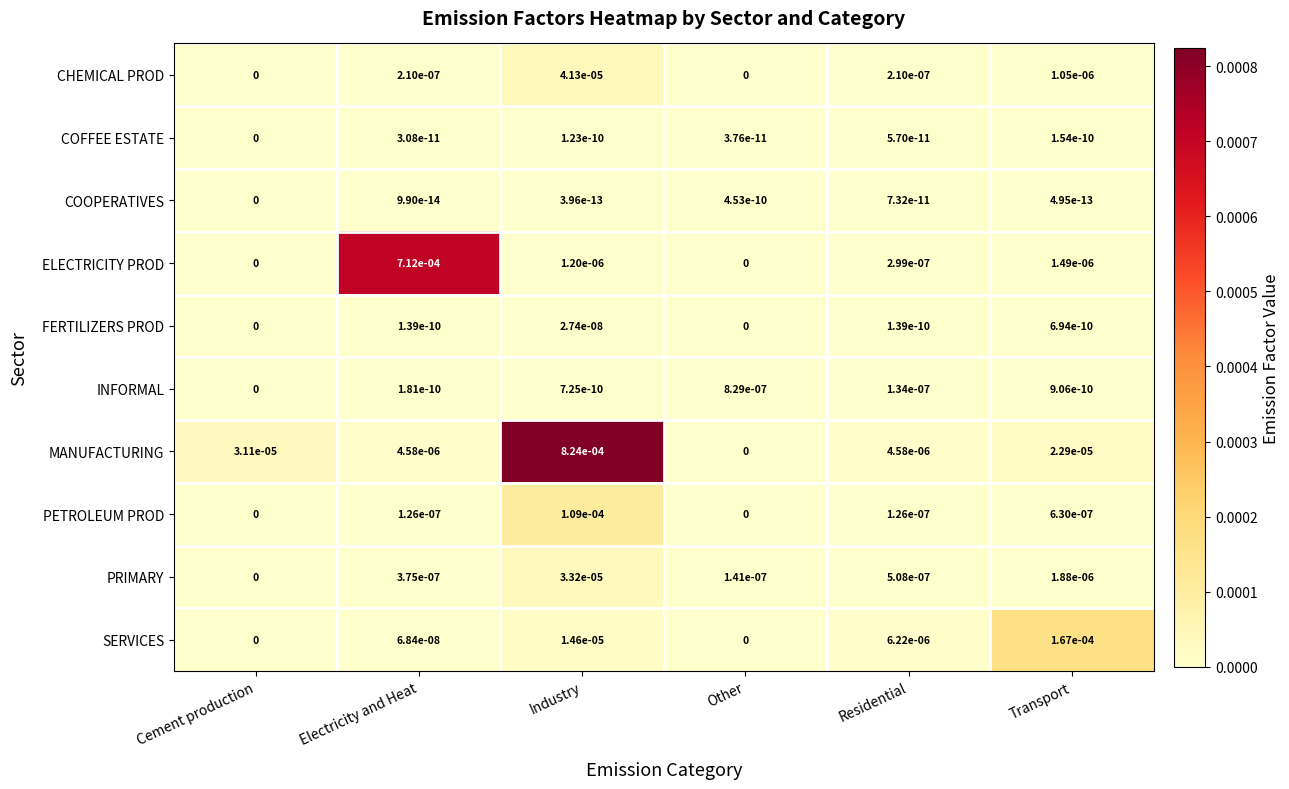

At how many categories does at least one series exceed 0?

6